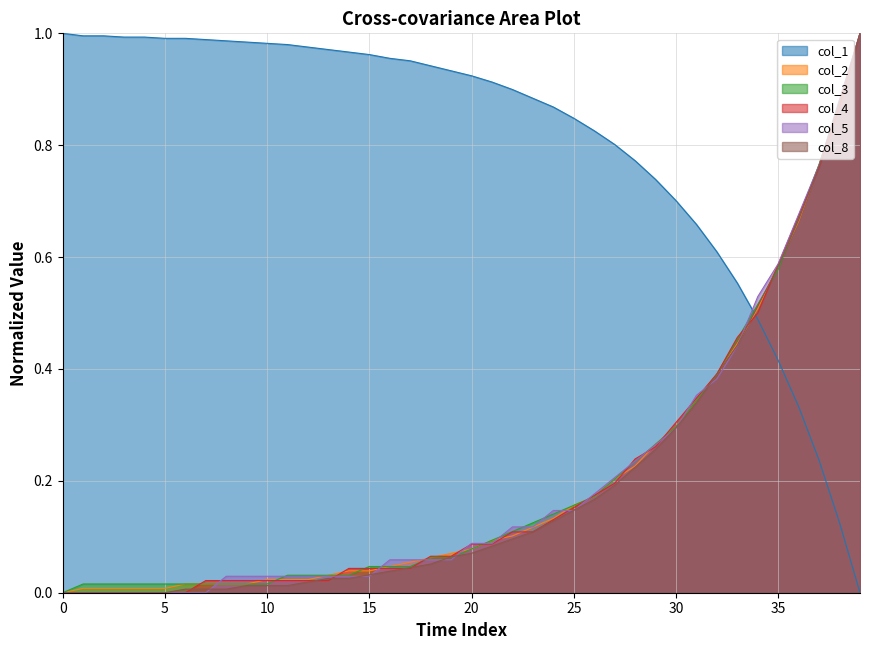

True or false: col_1 and col_3 intersect in this chart.

True